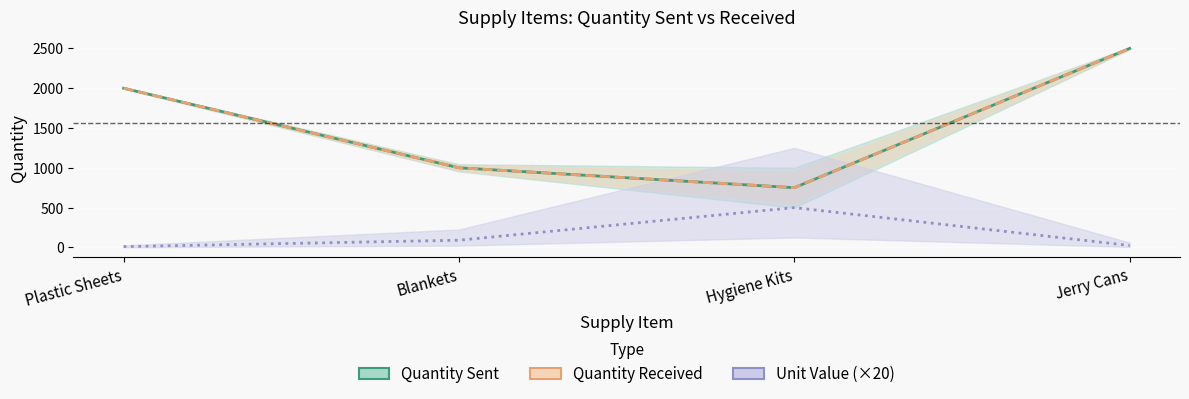

The Unit Value (×20) series shows 795 at Hygiene Kits. True or false?

False